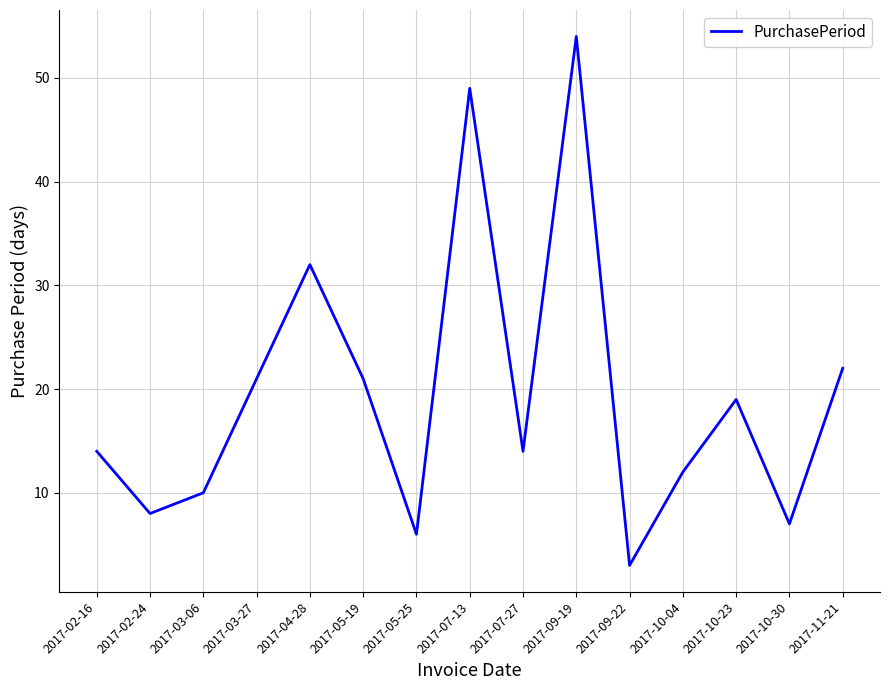

Reading left to right, what are all the values shown in this chart?

2017-02-16=14	2017-02-24=8	2017-03-06=10	2017-03-27=21	2017-04-28=32	2017-05-19=21	2017-05-25=6	2017-07-13=49	2017-07-27=14	2017-09-19=54	2017-09-22=3	2017-10-04=12	2017-10-23=19	2017-10-30=7	2017-11-21=22